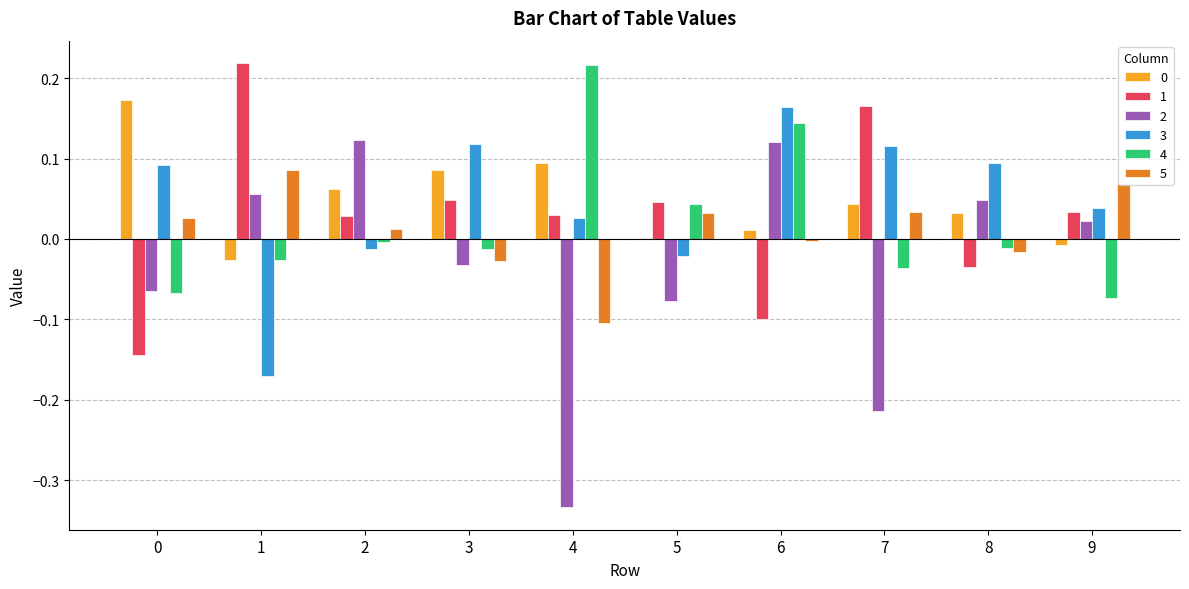

At which category is the sum across all series the highest?

6